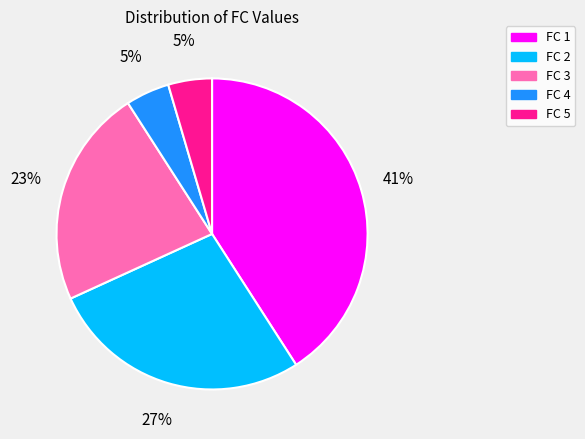

To the nearest percent, what is the difference between the largest and smallest slice percentages?

36%